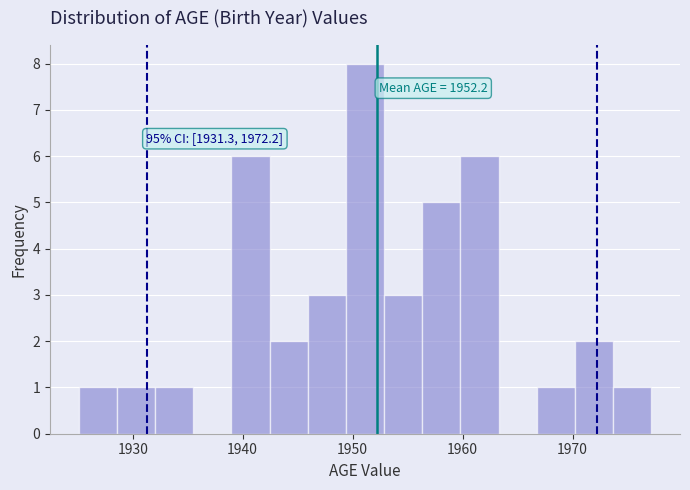

Read against the x-axis, roughly where is the centre of the tallest bar?

1951